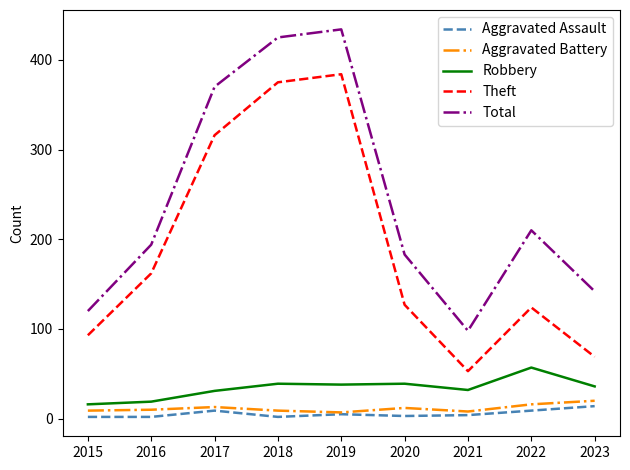

True or false: Total has a value of 98 at 2021.

True